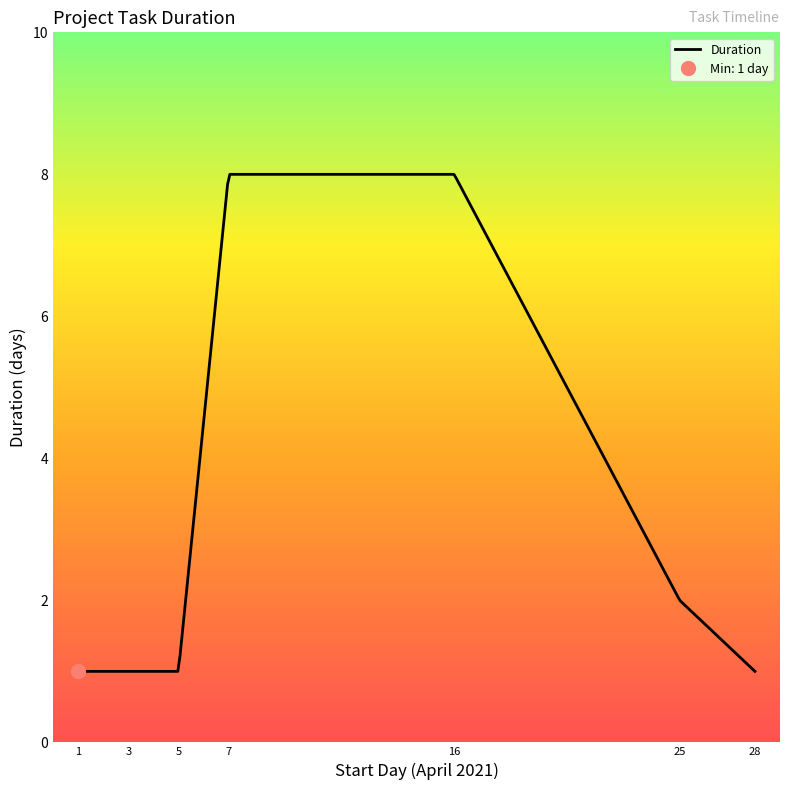

What is the smallest value displayed?

1